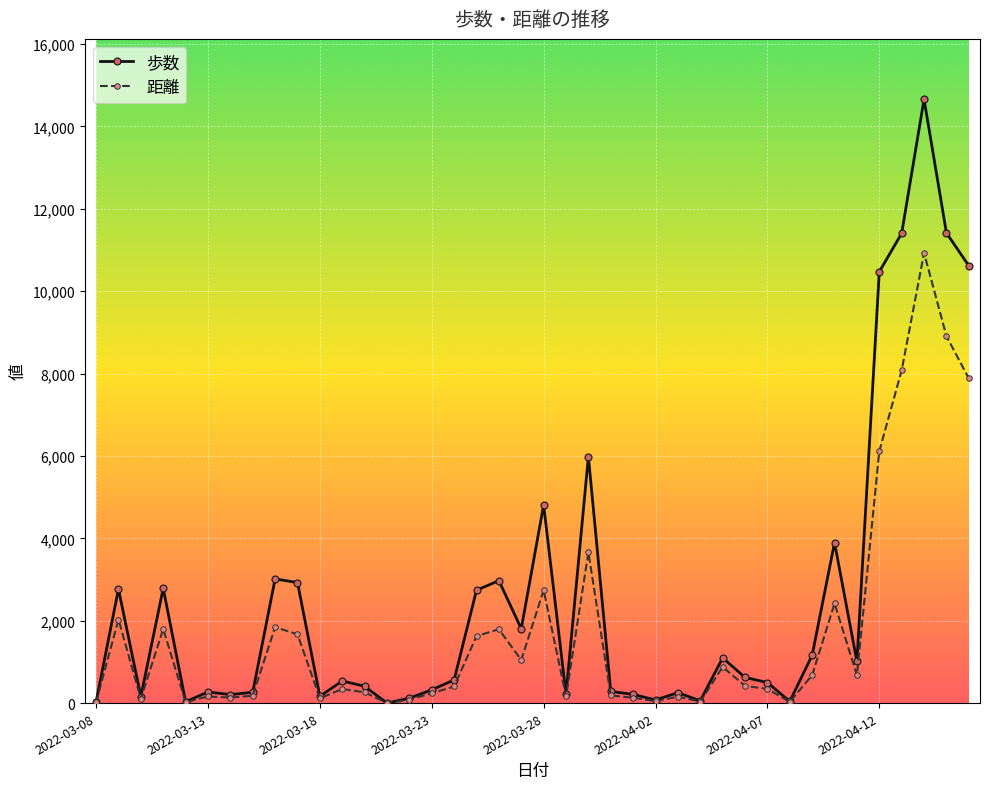

True or false: 歩数 has more than 1 interior local peaks.

True